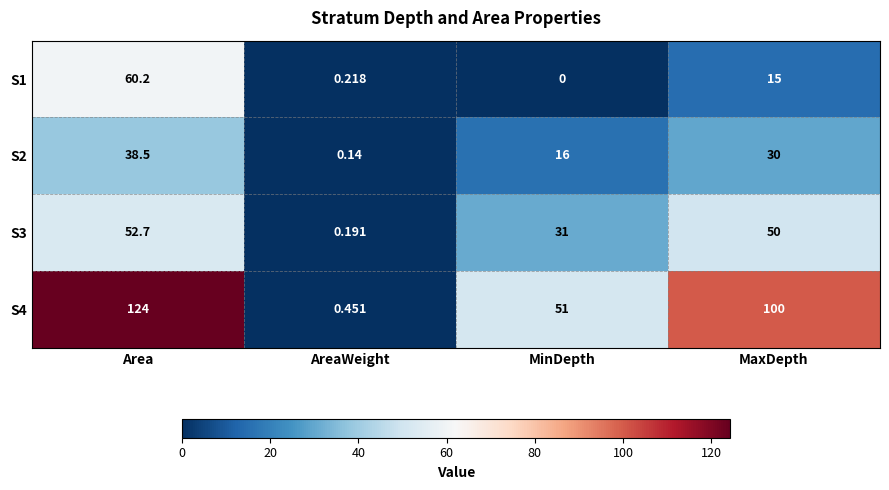

Rank the series at MaxDepth from lowest to highest value.

S1, S2, S3, S4